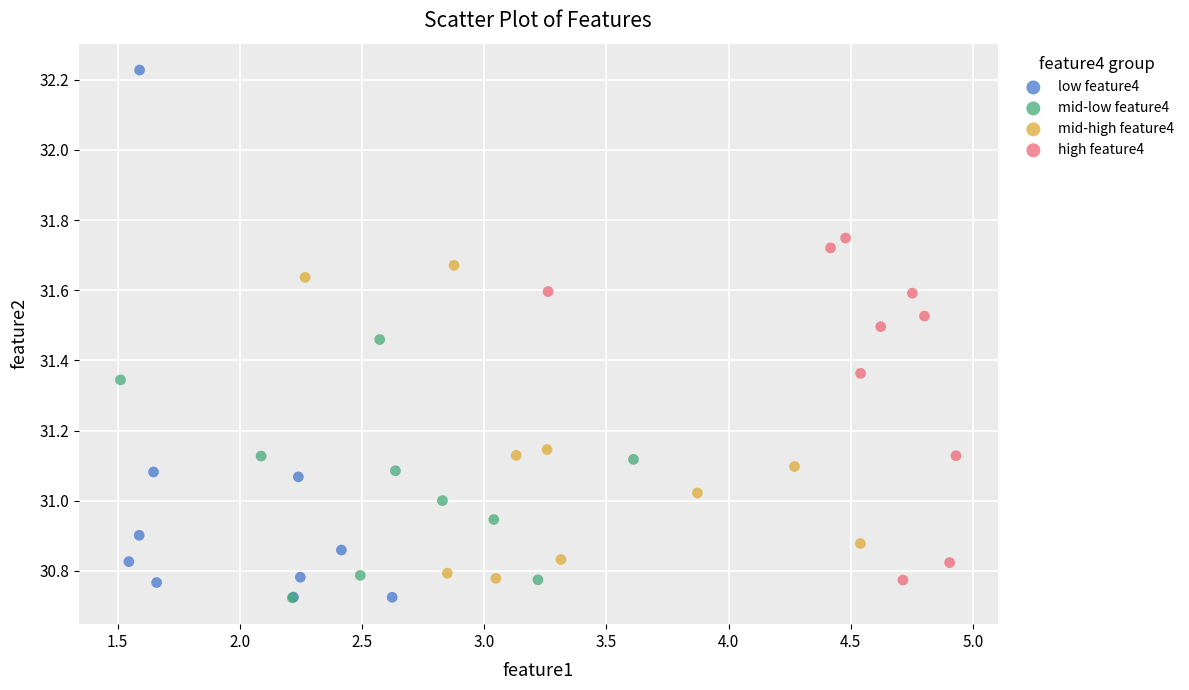

Which series contains the highest Y value?

low feature4